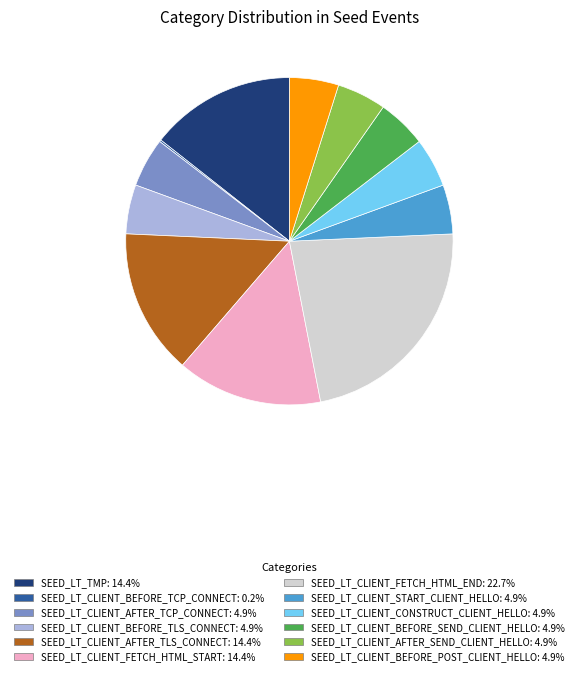

Which has a higher value, SEED_LT_CLIENT_CONSTRUCT_CLIENT_HELLO or SEED_LT_CLIENT_FETCH_HTML_END?

SEED_LT_CLIENT_FETCH_HTML_END